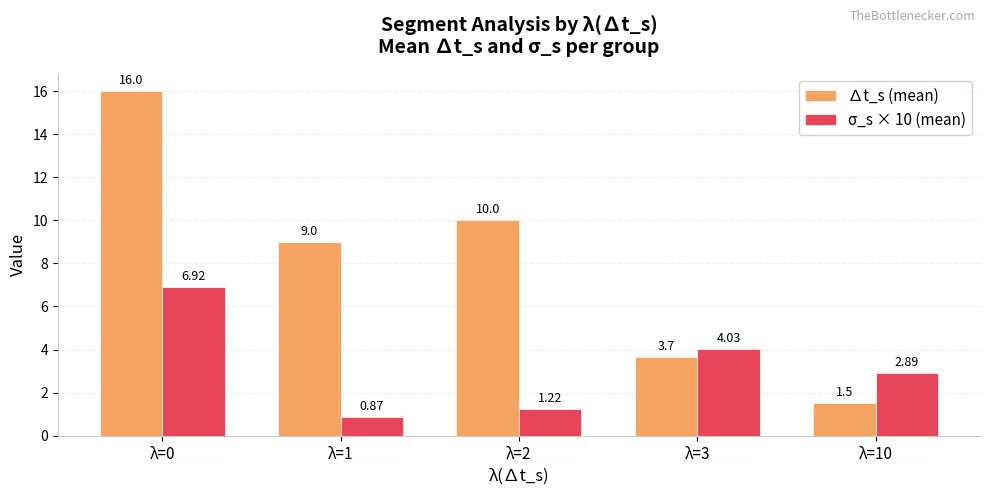

What is the value of the σ_s × 10 (mean) bar at the 1st from the left?

6.9